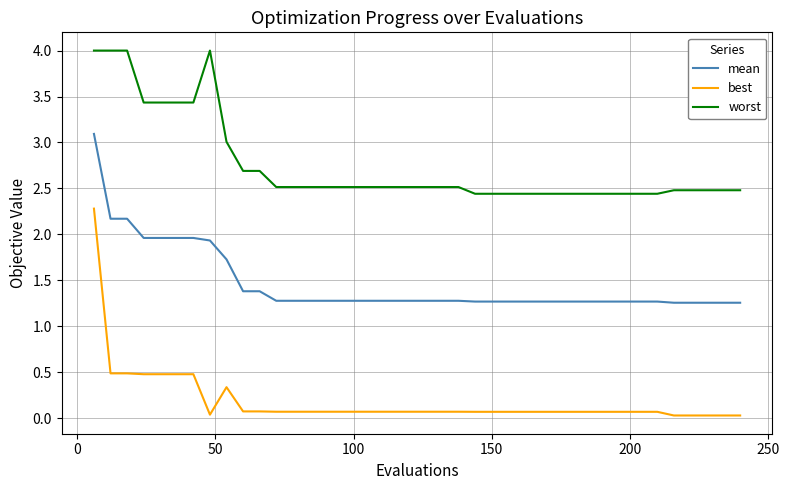

List the series in order of their peak value, lowest first.

best, mean, worst